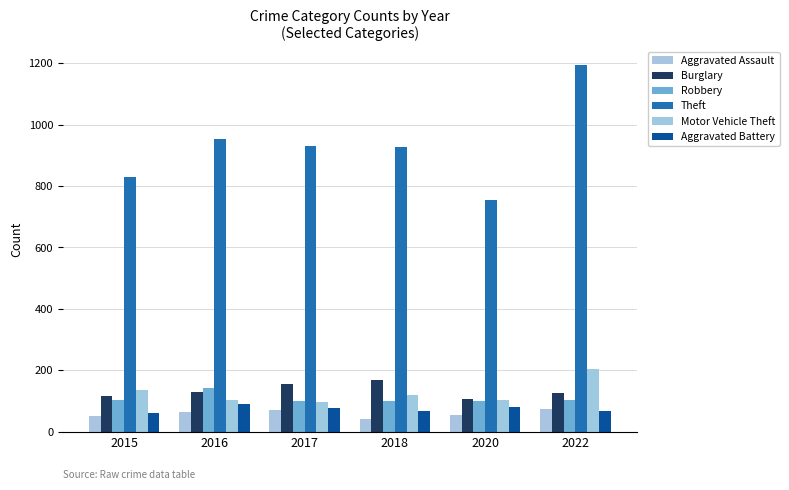

Does the chart contain any negative values?

No